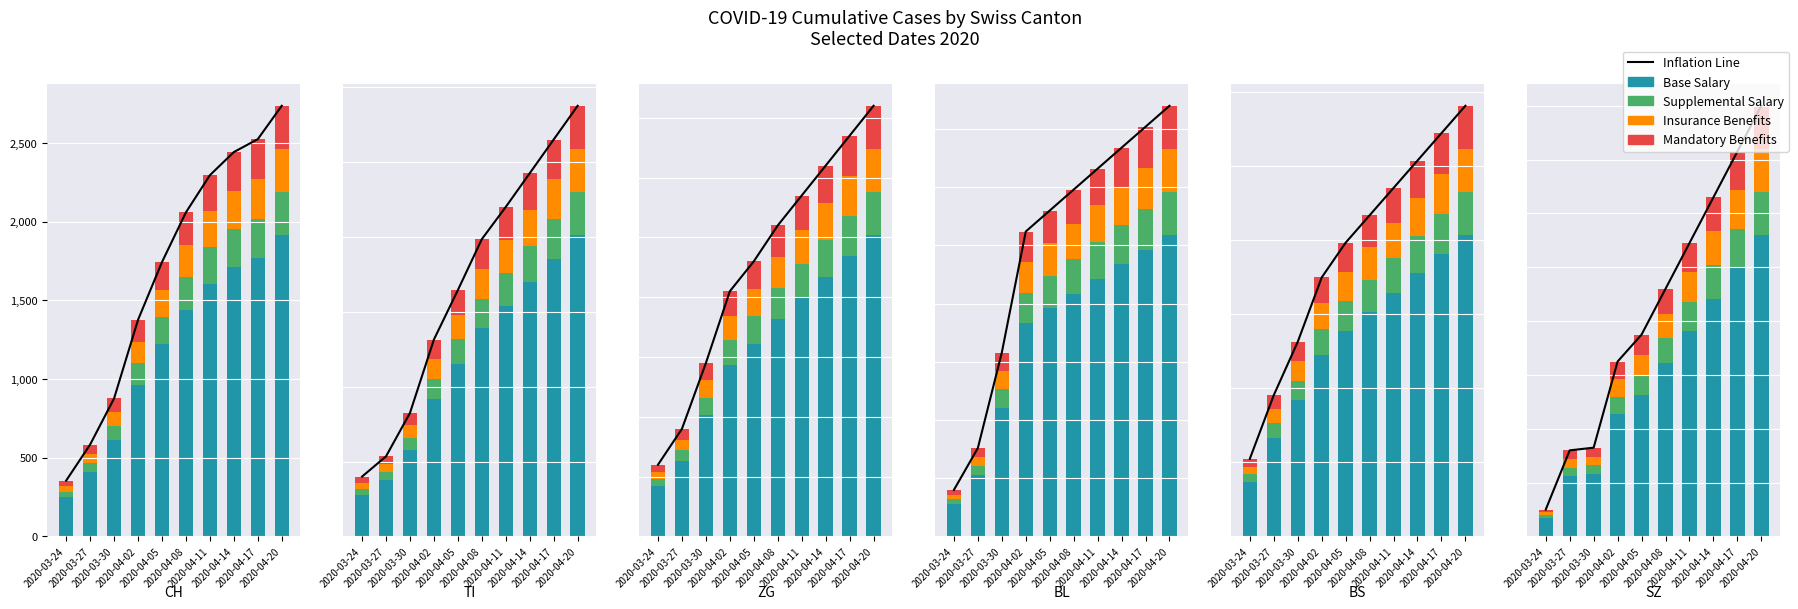

What is the label of the 1st bar from the left?

2020-03-24